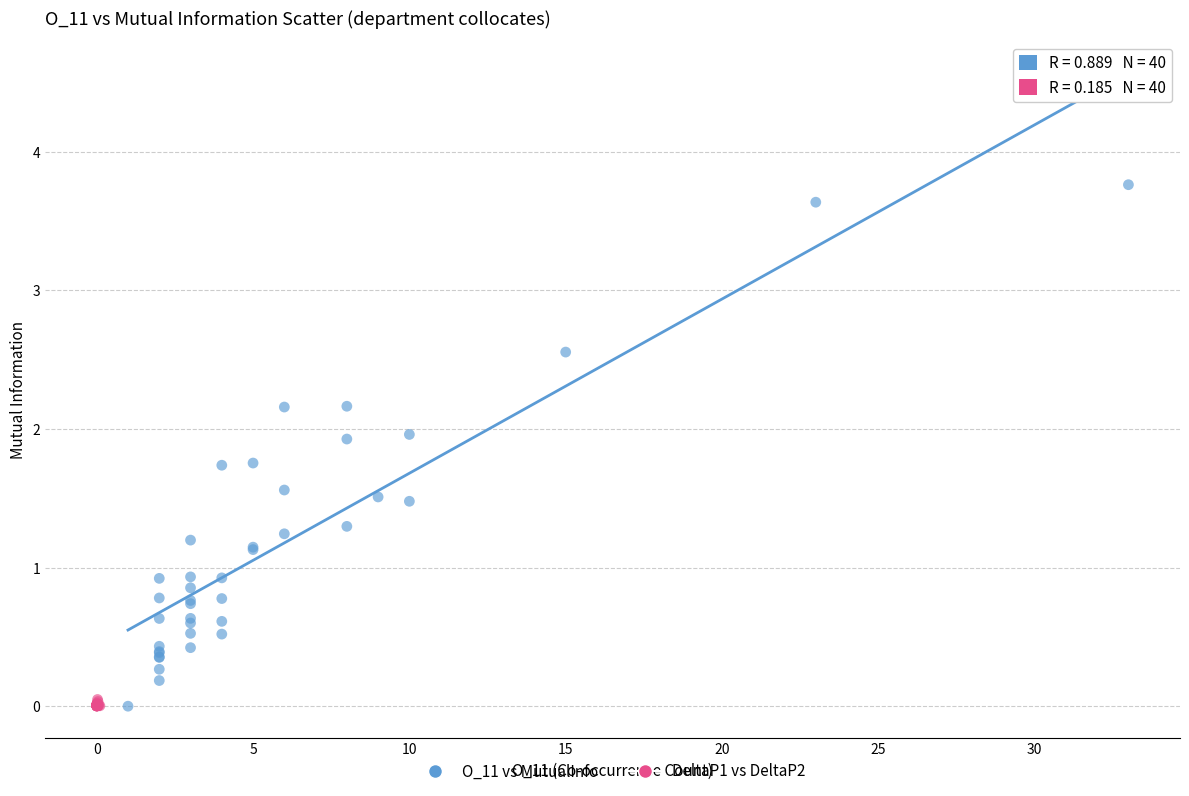

Which series reaches the maximum Y coordinate?

O_11 vs MutualInfo